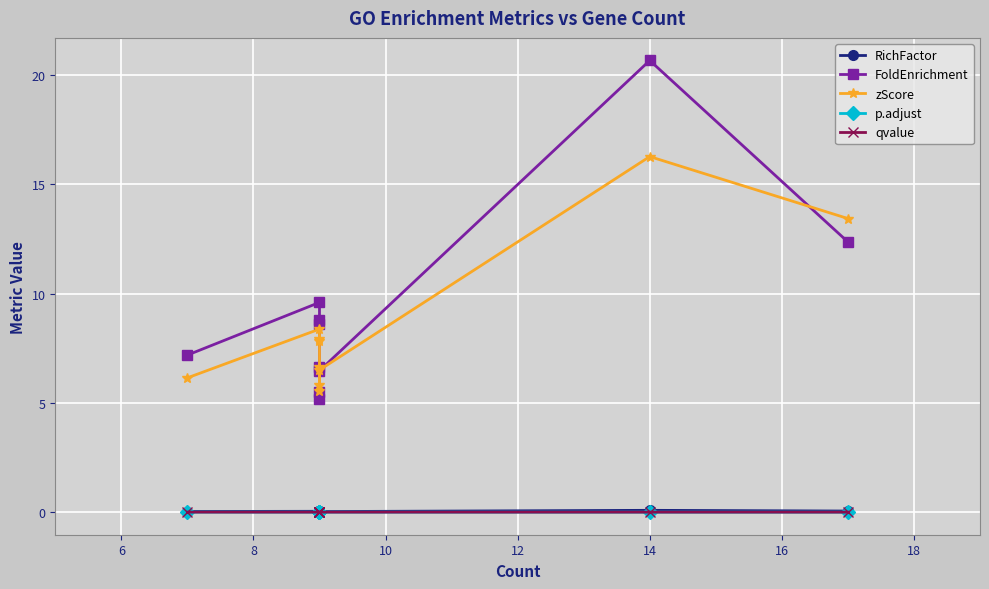

How many interior local peaks does the FoldEnrichment series have?

2